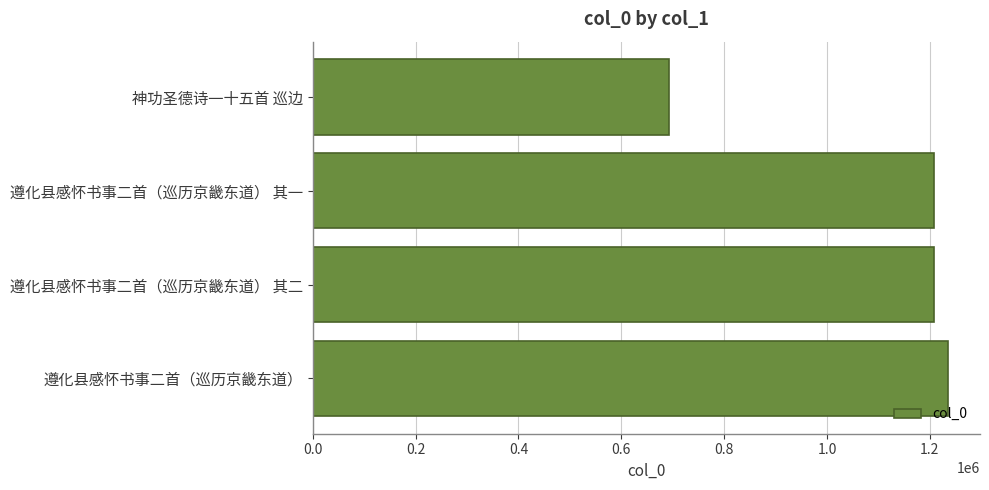

At which category does the chart reach its peak across all series?

遵化县感怀书事二首（巡历京畿东道）